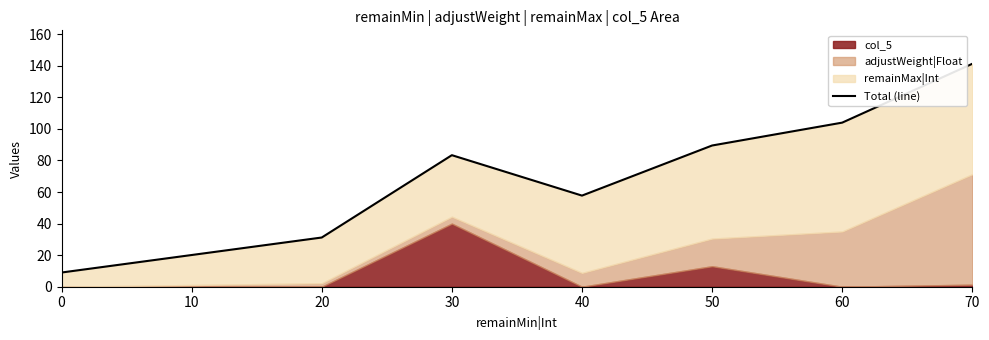

True or false: the data shows 30.4 at 30.

False